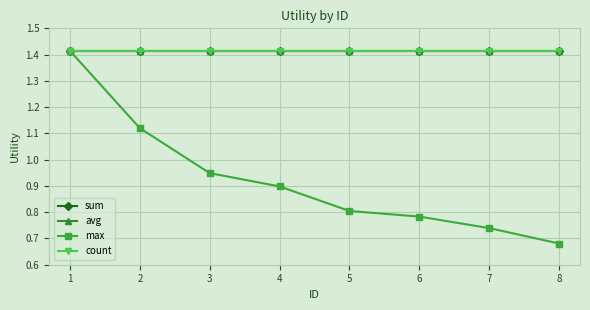

Rank the series by their maximum value, from lowest to highest.

sum, avg, max, count